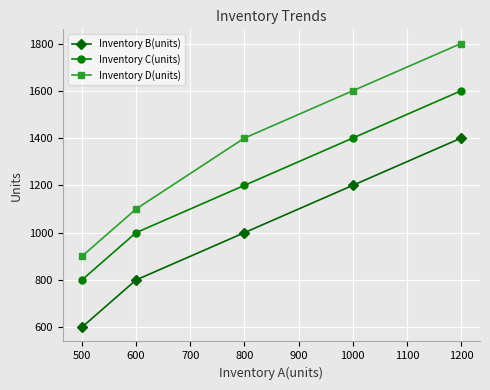

The value of Inventory D(units) at 600 is 1100. True or false?

True